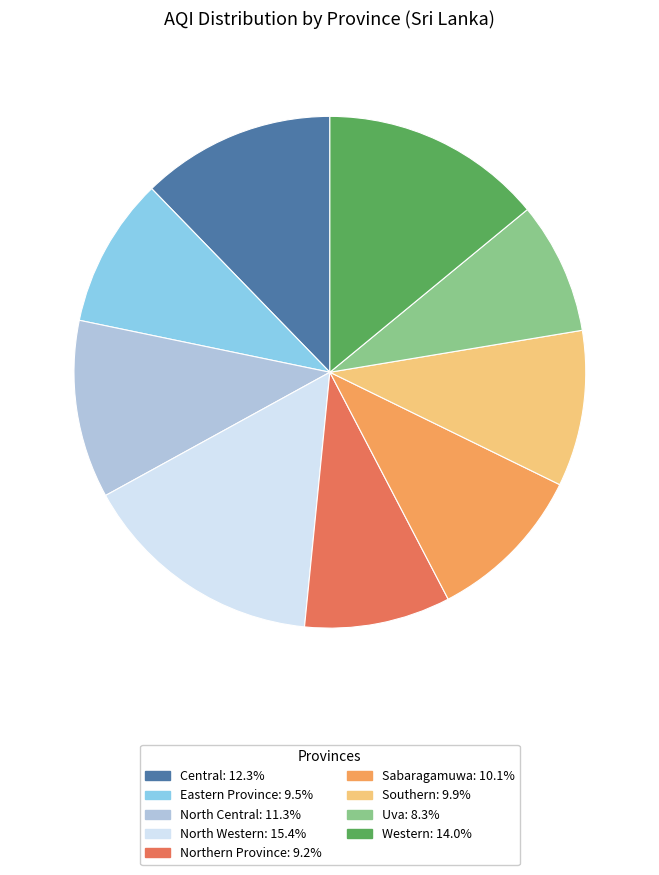

What is the smallest slice in the pie chart?

Uva